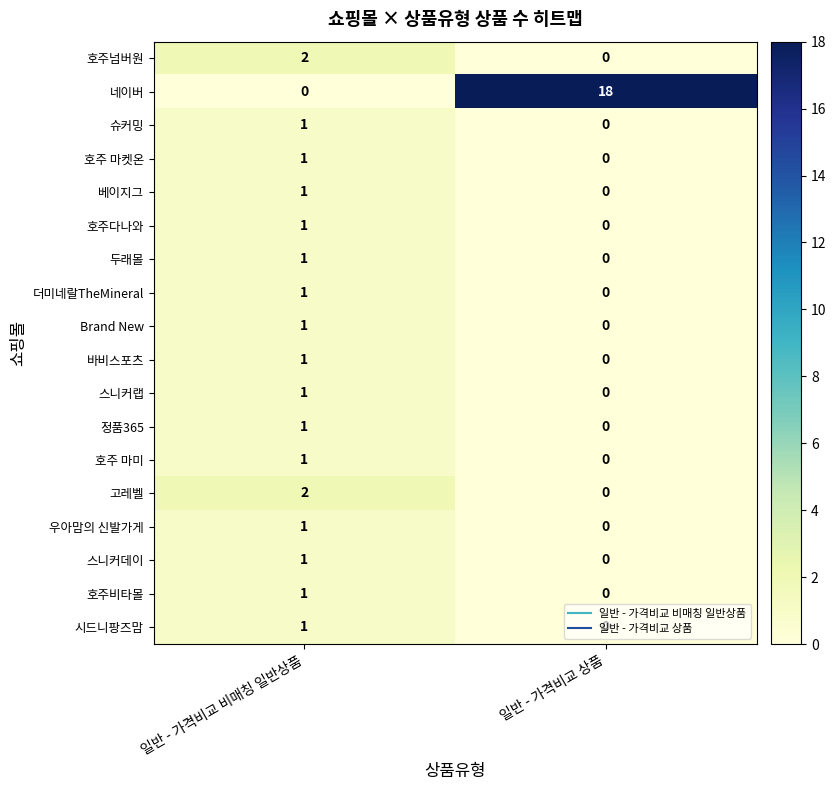

Rank the categories by 호주 마켓온 value from highest to lowest.

일반 - 가격비교 비매칭 일반상품, 일반 - 가격비교 상품